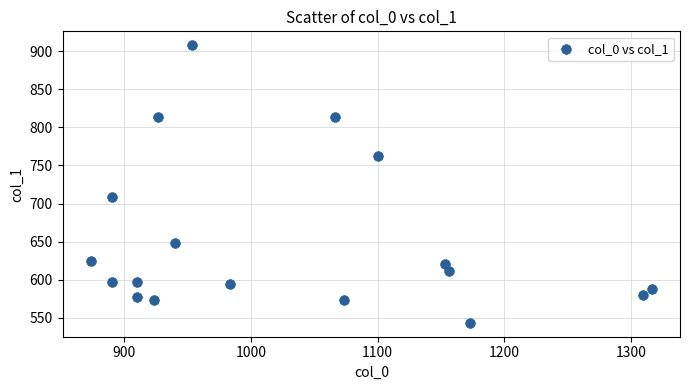

What Y value in the scatter plot is closest to 725?

708.8